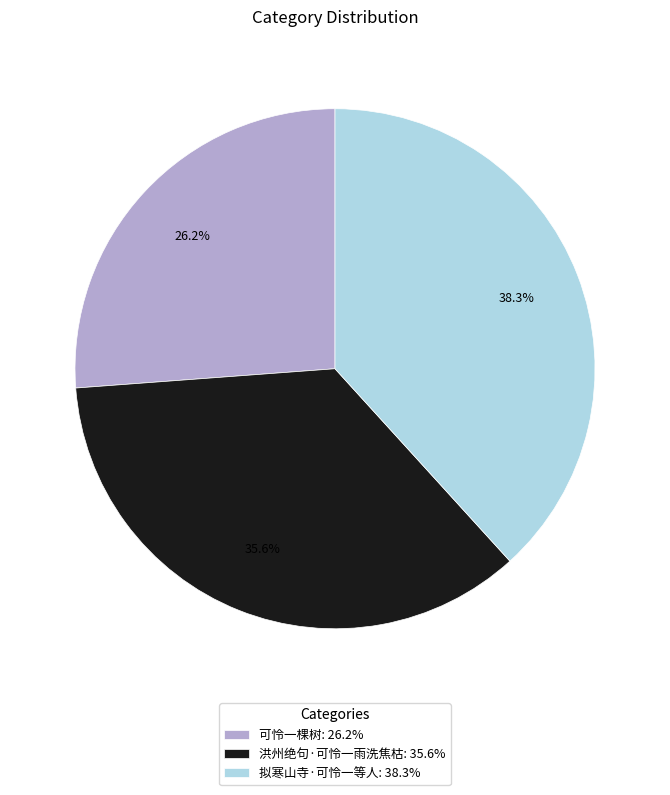

What is the ratio of the value at 洪州绝句·可怜一雨洗焦枯 to the value at 可怜一棵树?

1.4